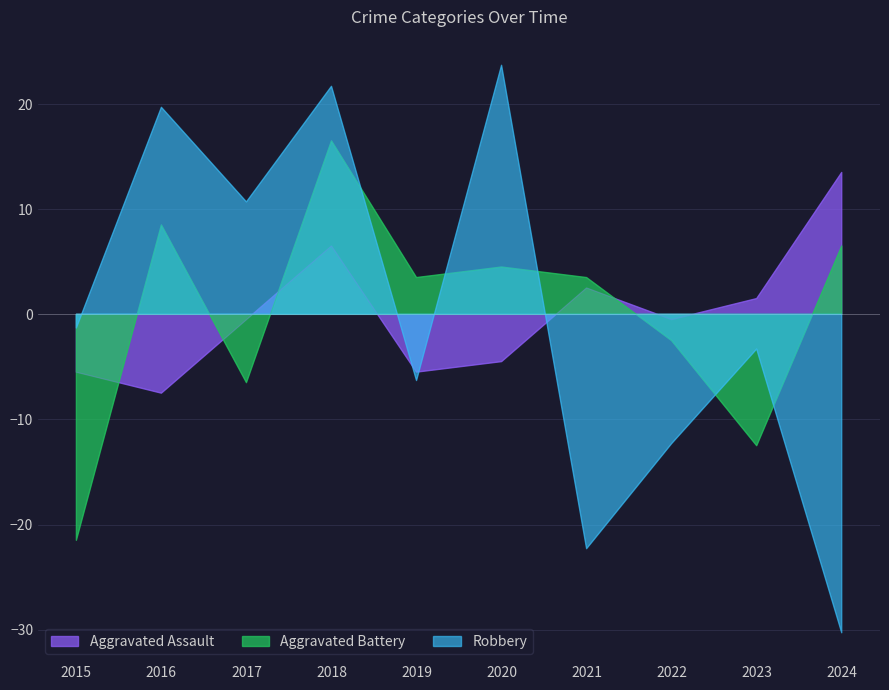

Reading right to left, transcribe all the data shown in this chart.

Aggravated Assault: 2024=13.5	2023=1.5	2022=-0.5	2021=2.5	2020=-4.5	2019=-5.5	2018=6.5	2017=-0.5	2016=-7.5	2015=-5.5
Aggravated Battery: 2024=6.5	2023=-12.5	2022=-2.5	2021=3.5	2020=4.5	2019=3.5	2018=16.5	2017=-6.5	2016=8.5	2015=-21.5
Robbery: 2024=-30.3	2023=-3.3	2022=-12.3	2021=-22.3	2020=23.7	2019=-6.3	2018=21.7	2017=10.7	2016=19.7	2015=-1.3